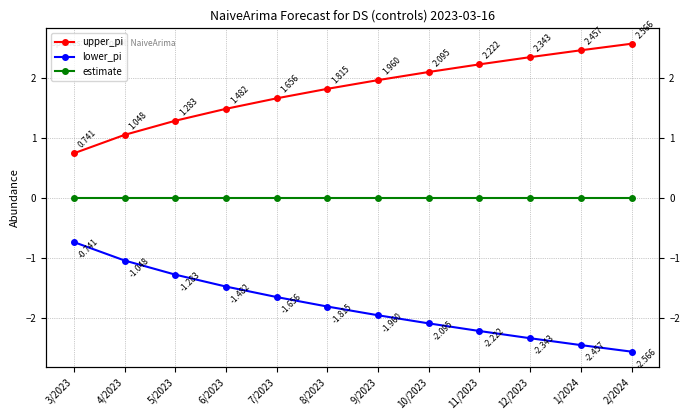

What is the difference between the second highest and second lowest values in the upper_pi series?

1.4